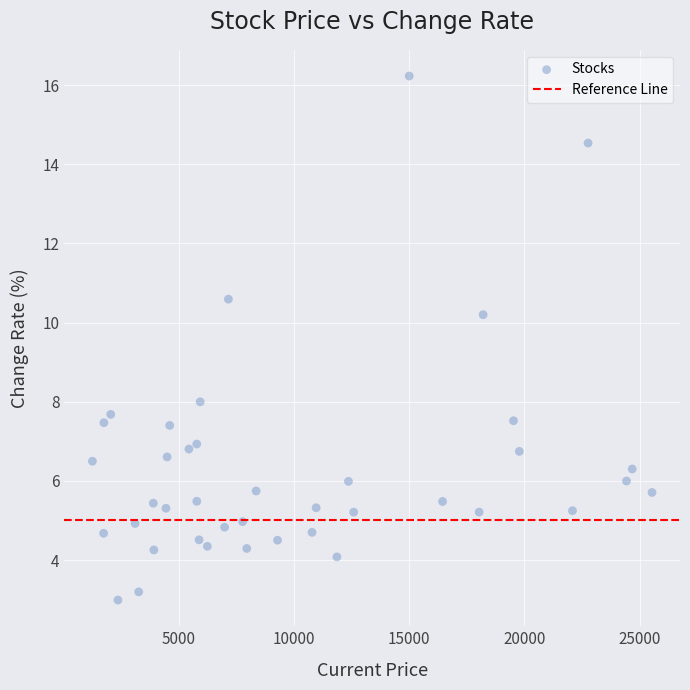

What is the range of X values (max minus min)?

24278.0